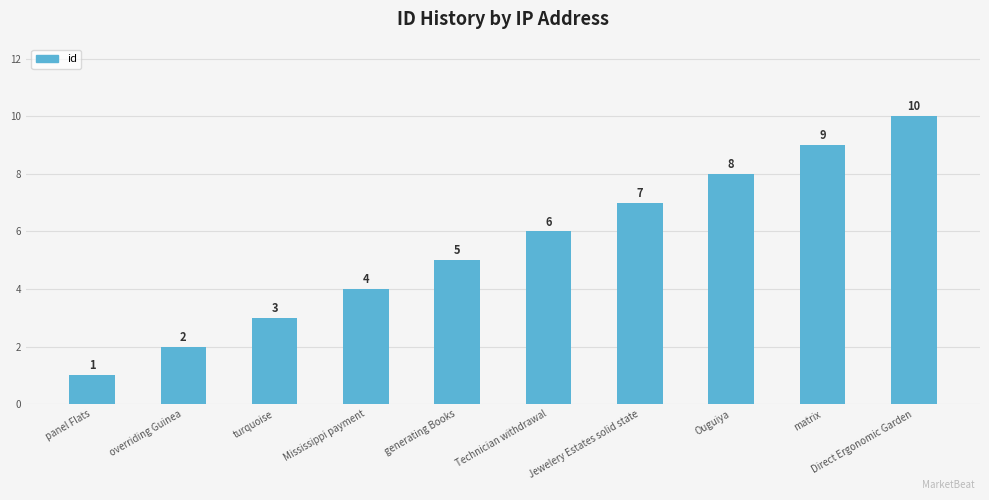

The value at generating Books is 7. True or false?

False